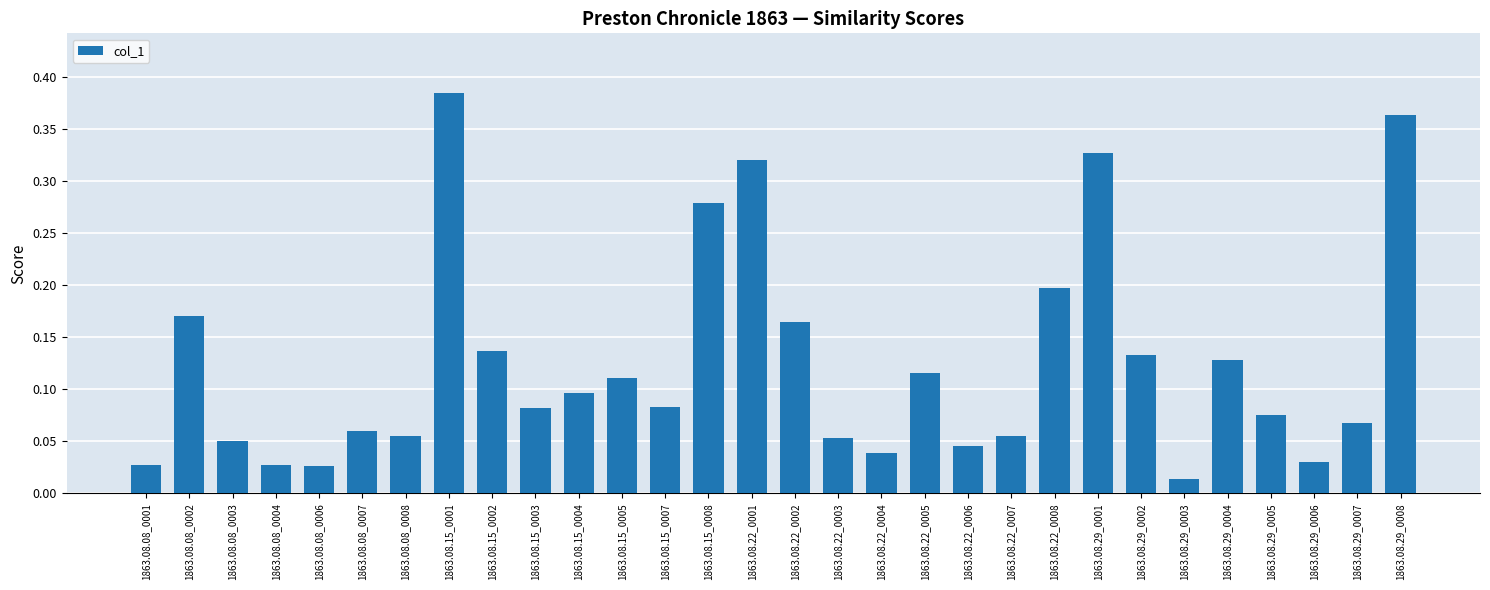

Which has a higher value, 1863.08.22_0002 or 1863.08.29_0008?

1863.08.29_0008